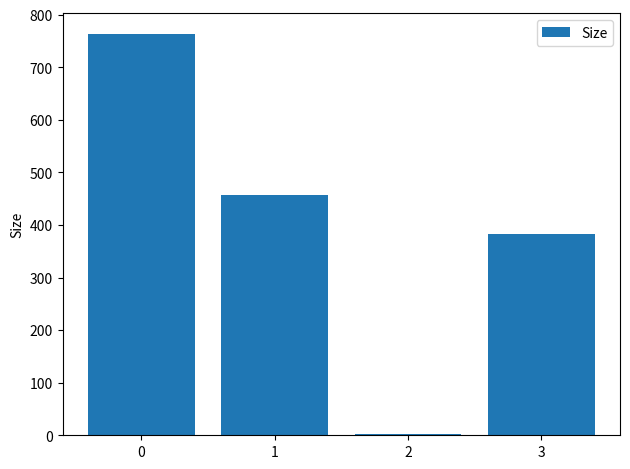

Count the number of values greater than 456.

2